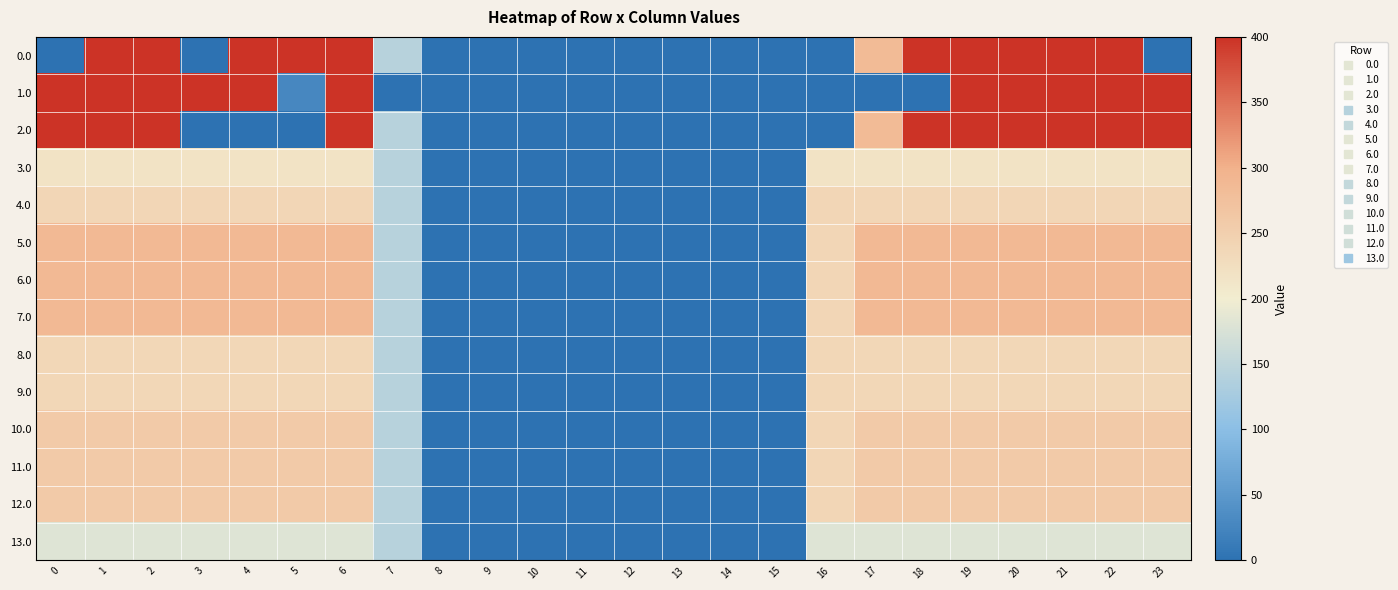

At how many categories does at least one series exceed 157?

15